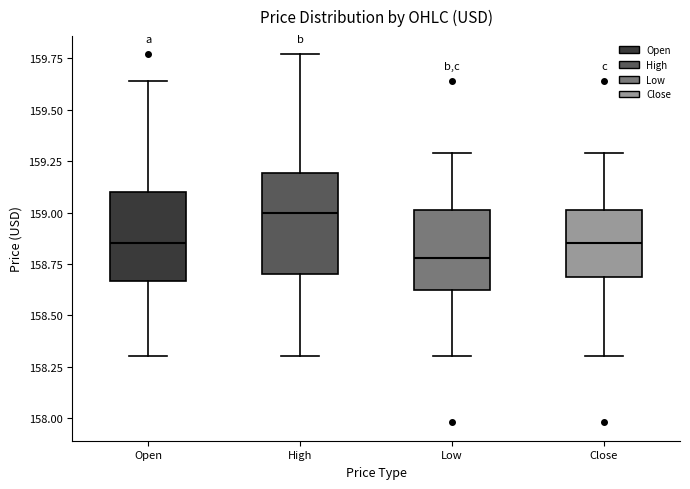

Where does the median line of the box for Low sit on the y-axis? The values are not printed on the chart, so give them approximately, as read against the axis.

158.80